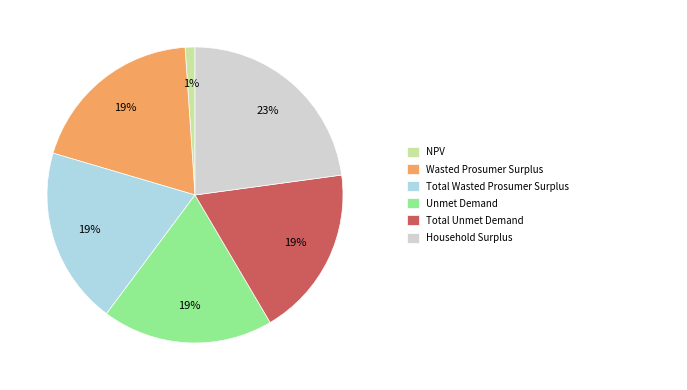

Does any single category account for the majority?

No